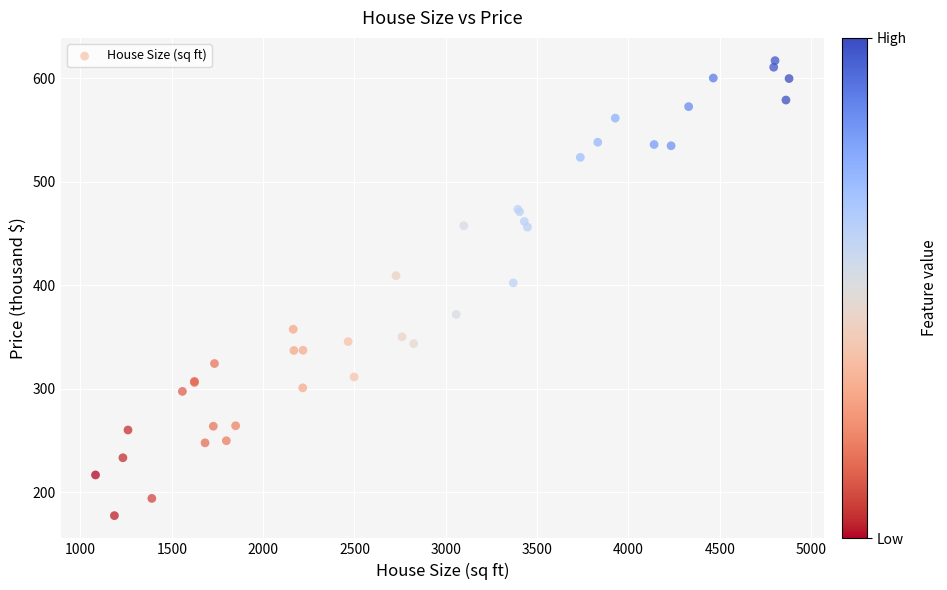

What Y value in the scatter plot is closest to 397?

402.3